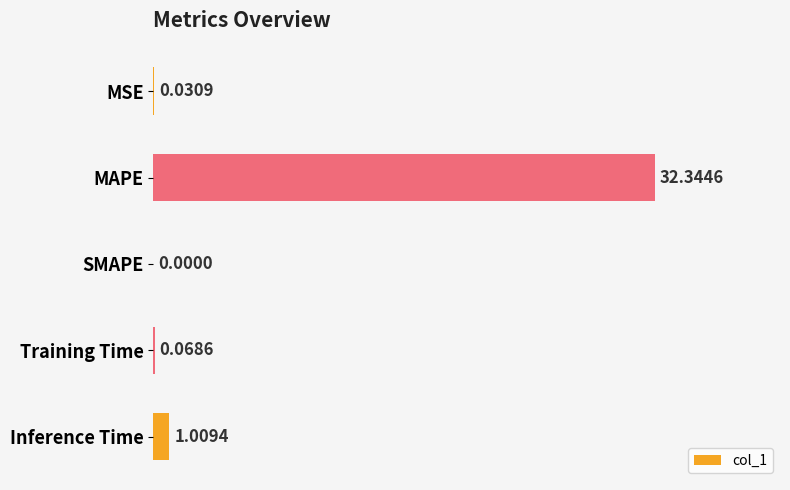

At which label is the value closest to 16?

Inference Time